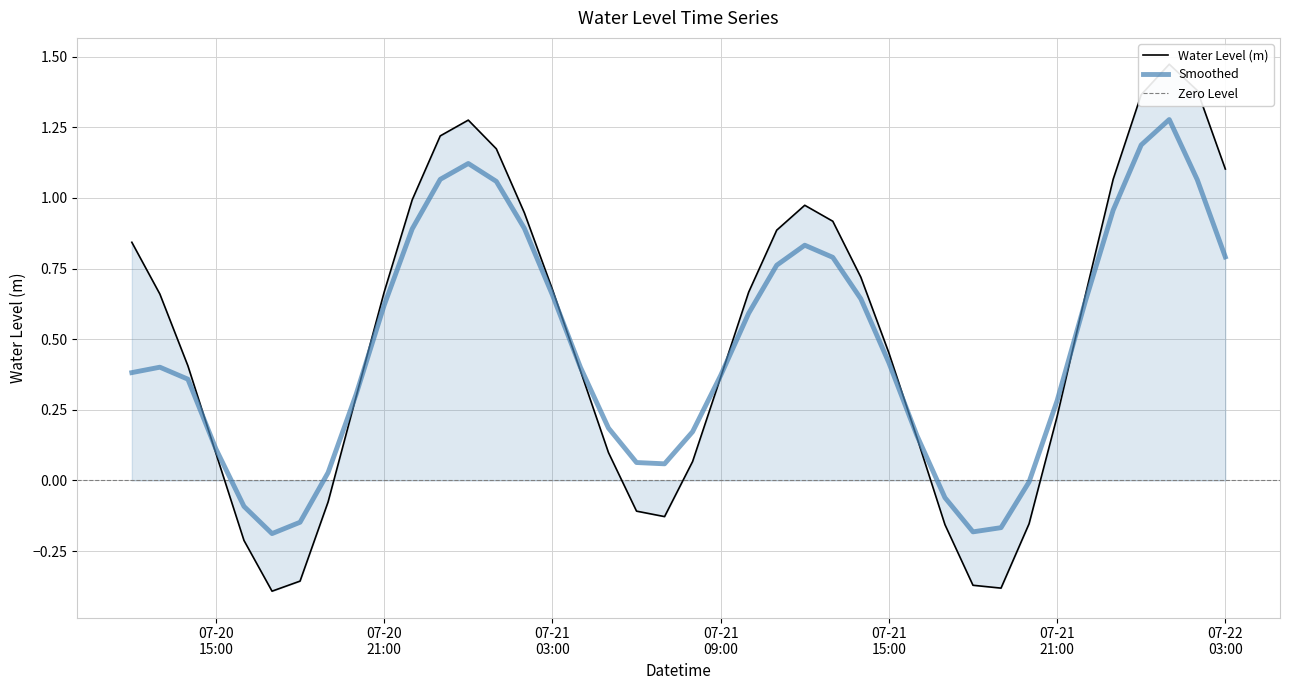

At which label does the data first exceed 0?

2025-07-20 12:00:00